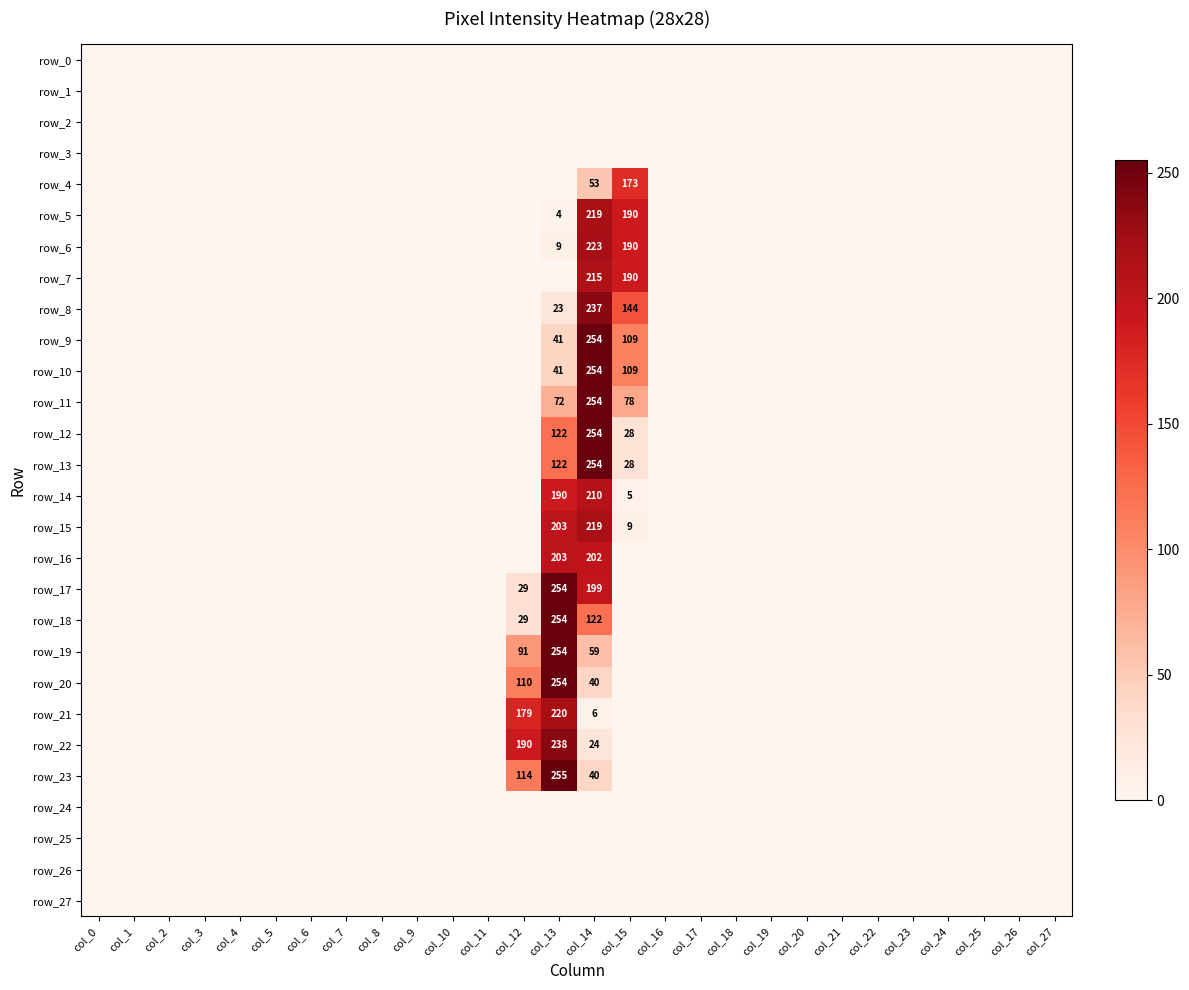

At col_20, list the series in order from largest to smallest.

row_0, row_1, row_2, row_3, row_4, row_5, row_6, row_7, row_8, row_9, row_10, row_11, row_12, row_13, row_14, row_15, row_16, row_17, row_18, row_19, row_20, row_21, row_22, row_23, row_24, row_25, row_26, row_27